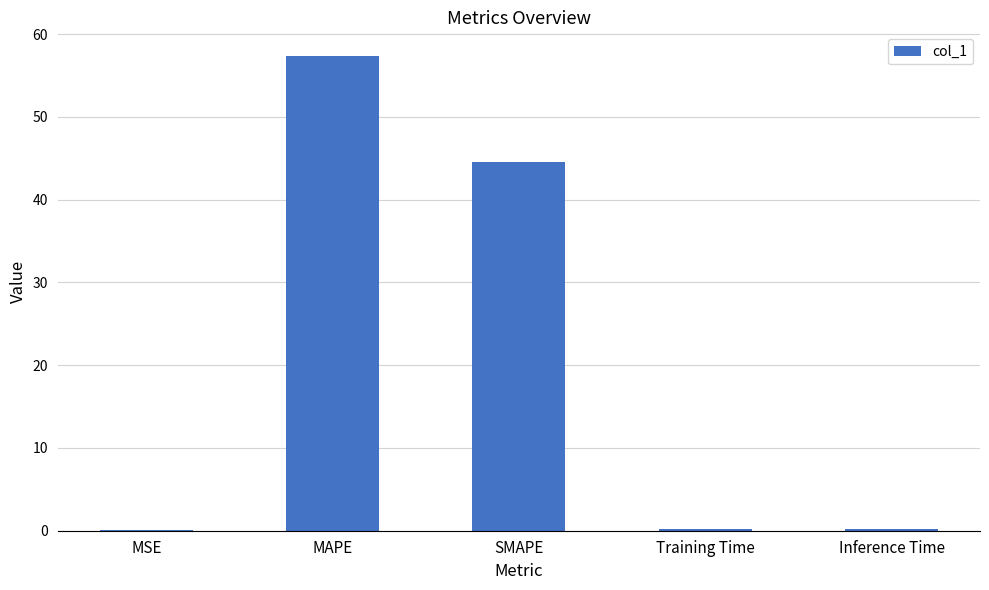

At which category does the chart reach its peak across all series?

MAPE